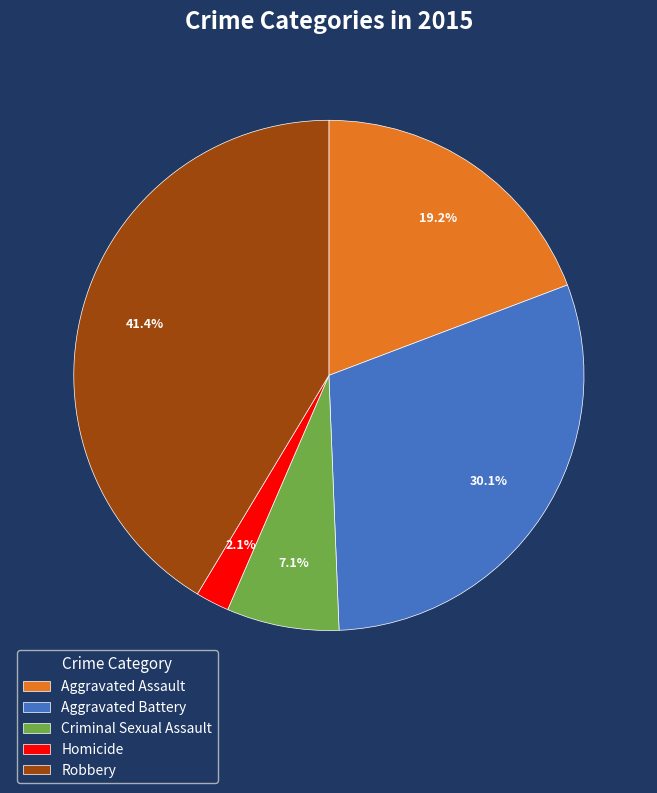

Rank the categories by value from highest to lowest.

Robbery, Aggravated Battery, Aggravated Assault, Criminal Sexual Assault, Homicide